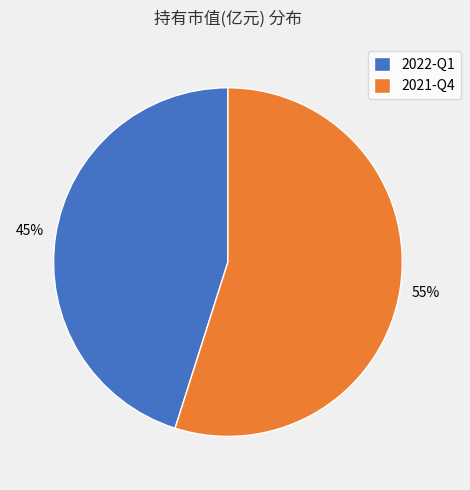

True or false: 2021-Q4 accounts for 47% of the total.

False